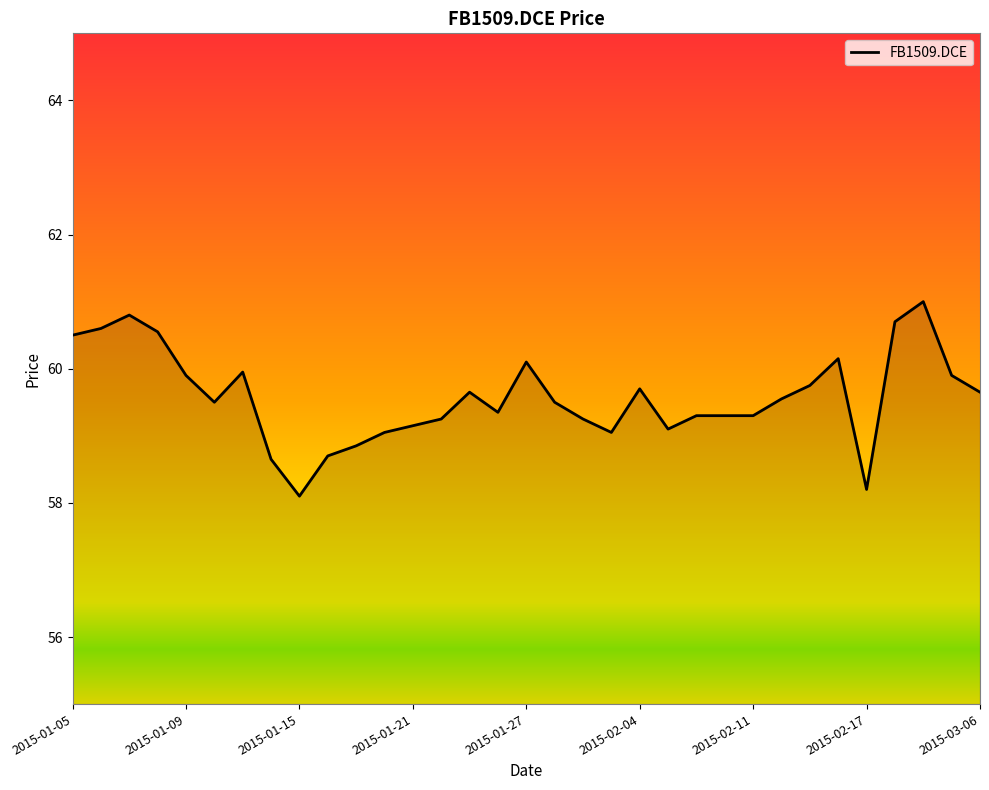

What is the value of the 23rd point from the left?

59.3